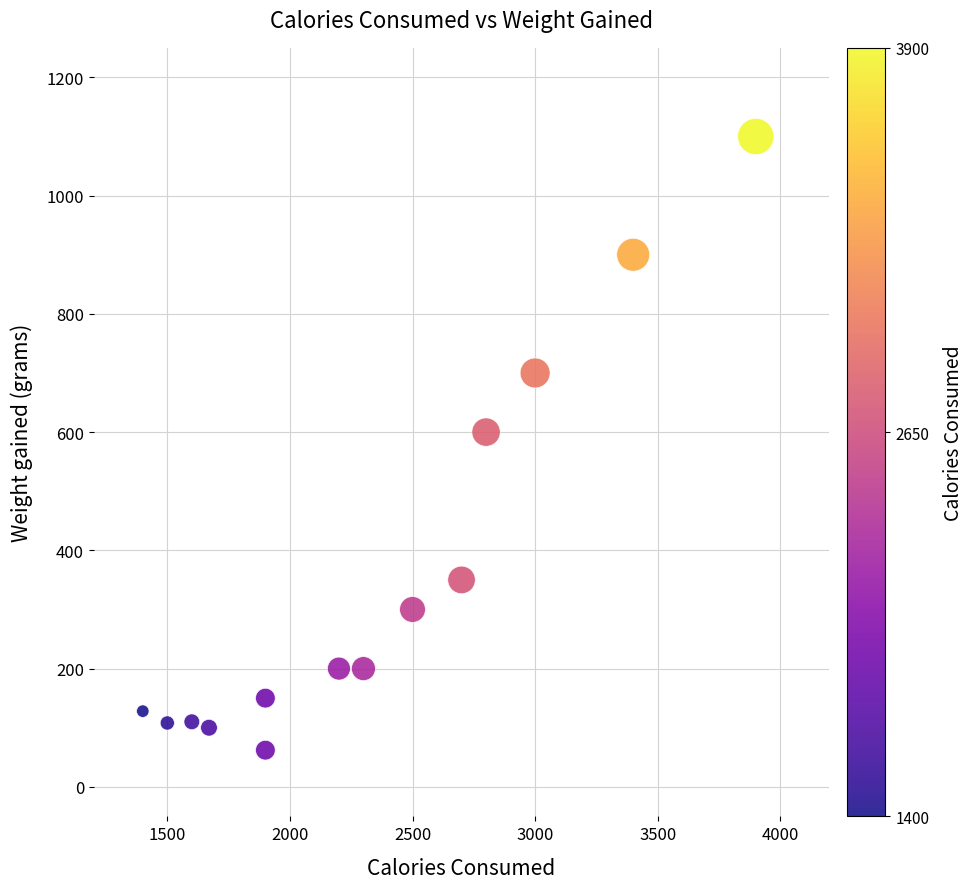

What Y value in the scatter plot is closest to 581?

600